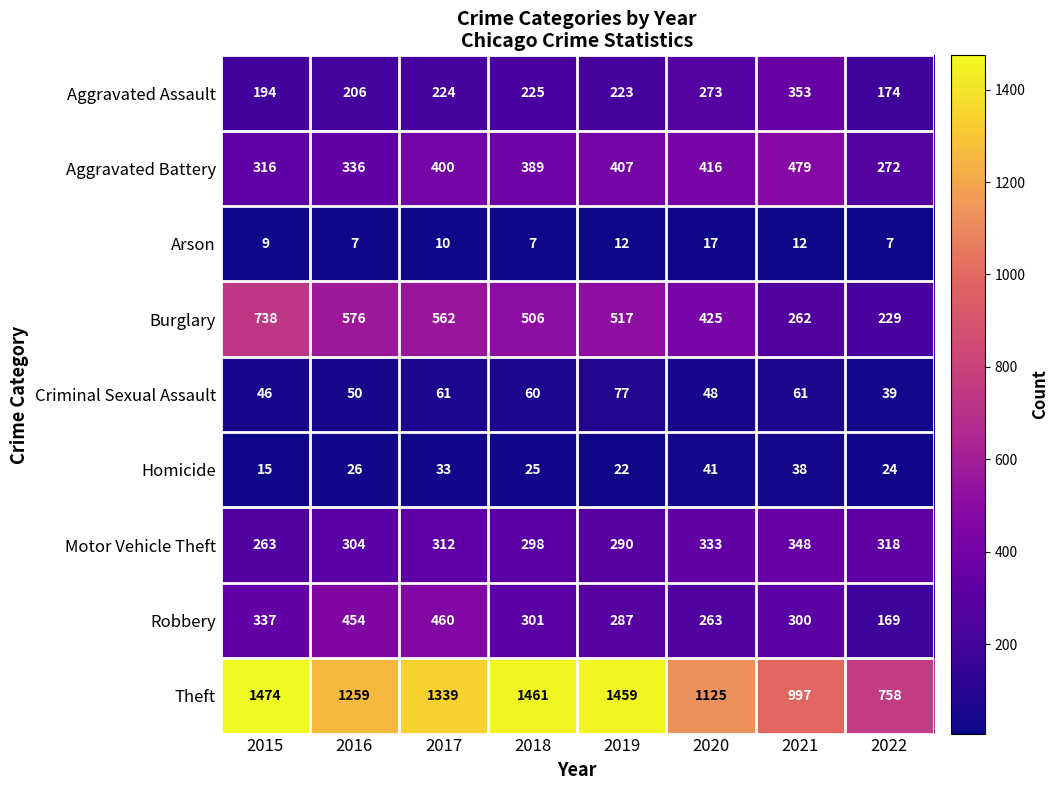

Where is Burglary nearest to the value 483?

2018